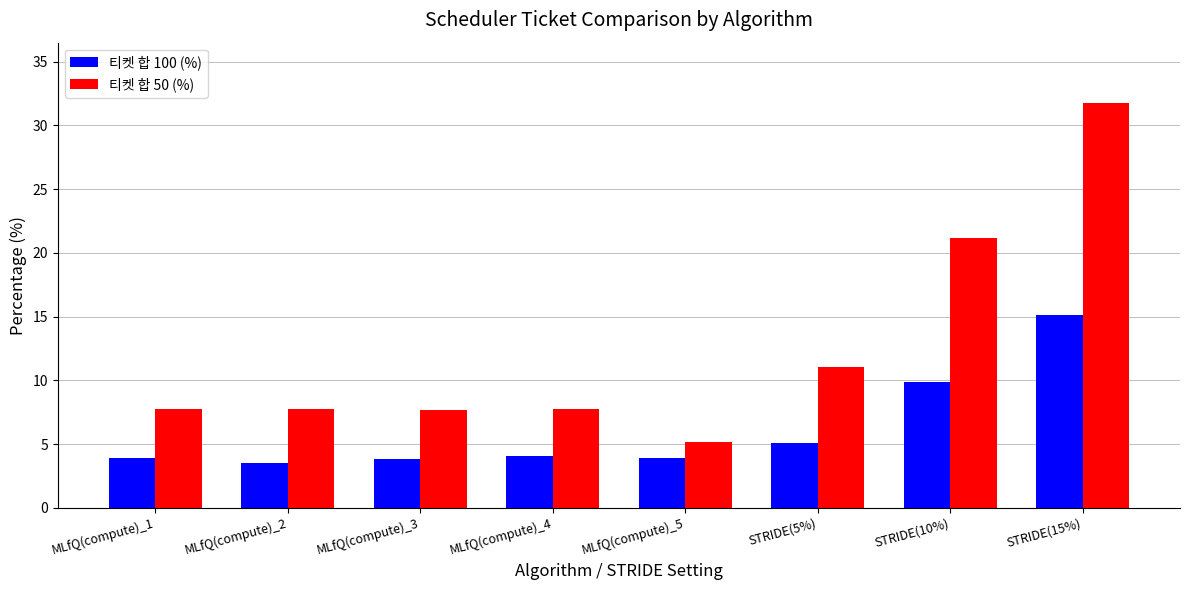

What is the value of the 티켓 합 100 (%) bar at the 7th from the left?

9.9